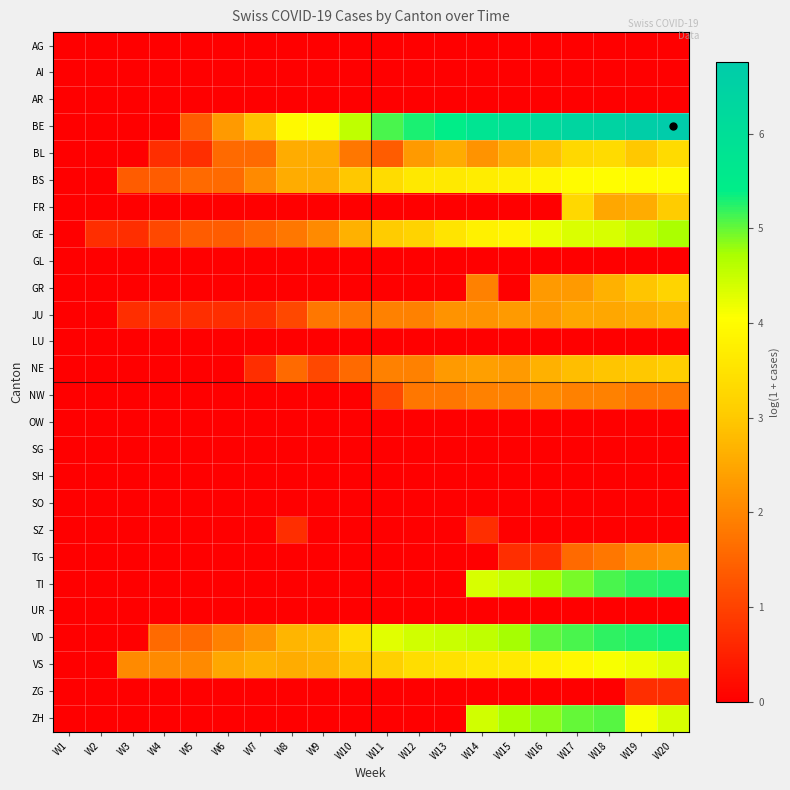

Reading right to left, transcribe all the data shown in this chart.

AG: W20=0.0	W19=0.0	W18=0.0	W17=0.0	W16=0.0	W15=0.0	W14=0.0	W13=0.0	W12=0.0	W11=0.0	W10=0.0	W9=0.0	W8=0.0	W7=0.0	W6=0.0	W5=0.0	W4=0.0	W3=0.0	W2=0.0	W1=0.0
AI: W20=0.0	W19=0.0	W18=0.0	W17=0.0	W16=0.0	W15=0.0	W14=0.0	W13=0.0	W12=0.0	W11=0.0	W10=0.0	W9=0.0	W8=0.0	W7=0.0	W6=0.0	W5=0.0	W4=0.0	W3=0.0	W2=0.0	W1=0.0
AR: W20=0.0	W19=0.0	W18=0.0	W17=0.0	W16=0.0	W15=0.0	W14=0.0	W13=0.0	W12=0.0	W11=0.0	W10=0.0	W9=0.0	W8=0.0	W7=0.0	W6=0.0	W5=0.0	W4=0.0	W3=0.0	W2=0.0	W1=0.0
BE: W20=6.8	W19=6.6	W18=6.5	W17=6.4	W16=6.2	W15=5.9	W14=5.8	W13=5.4	W12=5.3	W11=5.1	W10=4.5	W9=4.1	W8=4.0	W7=2.9	W6=2.3	W5=1.4	W4=0.0	W3=0.0	W2=0.0	W1=0.0
BL: W20=3.3	W19=3.0	W18=3.3	W17=3.3	W16=2.9	W15=2.6	W14=2.2	W13=2.6	W12=2.3	W11=1.4	W10=1.8	W9=2.6	W8=2.6	W7=1.6	W6=1.6	W5=0.7	W4=0.7	W3=0.0	W2=0.0	W1=0.0
BS: W20=4.0	W19=4.0	W18=4.0	W17=4.0	W16=3.9	W15=3.8	W14=3.7	W13=3.6	W12=3.6	W11=3.4	W10=3.0	W9=2.6	W8=2.6	W7=2.1	W6=1.6	W5=1.6	W4=1.4	W3=1.4	W2=0.0	W1=0.0
FR: W20=3.0	W19=2.6	W18=2.5	W17=3.3	W16=0.0	W15=0.0	W14=0.0	W13=0.0	W12=0.0	W11=0.0	W10=0.0	W9=0.0	W8=0.0	W7=0.0	W6=0.0	W5=0.0	W4=0.0	W3=0.0	W2=0.0	W1=0.0
GE: W20=4.7	W19=4.5	W18=4.4	W17=4.3	W16=4.2	W15=3.9	W14=3.8	W13=3.5	W12=3.2	W11=3.0	W10=2.6	W9=2.1	W8=1.8	W7=1.6	W6=1.4	W5=1.4	W4=1.1	W3=0.7	W2=0.7	W1=0.0
GL: W20=0.0	W19=0.0	W18=0.0	W17=0.0	W16=0.0	W15=0.0	W14=0.0	W13=0.0	W12=0.0	W11=0.0	W10=0.0	W9=0.0	W8=0.0	W7=0.0	W6=0.0	W5=0.0	W4=0.0	W3=0.0	W2=0.0	W1=0.0
GR: W20=3.2	W19=2.9	W18=2.6	W17=2.3	W16=2.3	W15=0.0	W14=1.9	W13=0.0	W12=0.0	W11=0.0	W10=0.0	W9=0.0	W8=0.0	W7=0.0	W6=0.0	W5=0.0	W4=0.0	W3=0.0	W2=0.0	W1=0.0
JU: W20=2.7	W19=2.6	W18=2.5	W17=2.5	W16=2.3	W15=2.3	W14=2.2	W13=2.2	W12=1.9	W11=1.9	W10=1.8	W9=1.8	W8=1.1	W7=0.7	W6=0.7	W5=0.7	W4=0.7	W3=0.7	W2=0.0	W1=0.0
LU: W20=0.0	W19=0.0	W18=0.0	W17=0.0	W16=0.0	W15=0.0	W14=0.0	W13=0.0	W12=0.0	W11=0.0	W10=0.0	W9=0.0	W8=0.0	W7=0.0	W6=0.0	W5=0.0	W4=0.0	W3=0.0	W2=0.0	W1=0.0
NE: W20=3.1	W19=3.0	W18=2.9	W17=2.8	W16=2.6	W15=2.3	W14=2.4	W13=2.3	W12=1.9	W11=1.9	W10=1.6	W9=1.1	W8=1.6	W7=0.7	W6=0.0	W5=0.0	W4=0.0	W3=0.0	W2=0.0	W1=0.0
NW: W20=1.8	W19=1.8	W18=1.9	W17=1.9	W16=2.1	W15=1.9	W14=1.9	W13=1.8	W12=1.8	W11=1.1	W10=0.0	W9=0.0	W8=0.0	W7=0.0	W6=0.0	W5=0.0	W4=0.0	W3=0.0	W2=0.0	W1=0.0
OW: W20=0.0	W19=0.0	W18=0.0	W17=0.0	W16=0.0	W15=0.0	W14=0.0	W13=0.0	W12=0.0	W11=0.0	W10=0.0	W9=0.0	W8=0.0	W7=0.0	W6=0.0	W5=0.0	W4=0.0	W3=0.0	W2=0.0	W1=0.0
SG: W20=0.0	W19=0.0	W18=0.0	W17=0.0	W16=0.0	W15=0.0	W14=0.0	W13=0.0	W12=0.0	W11=0.0	W10=0.0	W9=0.0	W8=0.0	W7=0.0	W6=0.0	W5=0.0	W4=0.0	W3=0.0	W2=0.0	W1=0.0
SH: W20=0.0	W19=0.0	W18=0.0	W17=0.0	W16=0.0	W15=0.0	W14=0.0	W13=0.0	W12=0.0	W11=0.0	W10=0.0	W9=0.0	W8=0.0	W7=0.0	W6=0.0	W5=0.0	W4=0.0	W3=0.0	W2=0.0	W1=0.0
SO: W20=0.0	W19=0.0	W18=0.0	W17=0.0	W16=0.0	W15=0.0	W14=0.0	W13=0.0	W12=0.0	W11=0.0	W10=0.0	W9=0.0	W8=0.0	W7=0.0	W6=0.0	W5=0.0	W4=0.0	W3=0.0	W2=0.0	W1=0.0
SZ: W20=0.0	W19=0.0	W18=0.0	W17=0.0	W16=0.0	W15=0.0	W14=0.7	W13=0.0	W12=0.0	W11=0.0	W10=0.0	W9=0.0	W8=0.7	W7=0.0	W6=0.0	W5=0.0	W4=0.0	W3=0.0	W2=0.0	W1=0.0
TG: W20=2.2	W19=2.1	W18=1.8	W17=1.6	W16=0.7	W15=0.7	W14=0.0	W13=0.0	W12=0.0	W11=0.0	W10=0.0	W9=0.0	W8=0.0	W7=0.0	W6=0.0	W5=0.0	W4=0.0	W3=0.0	W2=0.0	W1=0.0
TI: W20=5.3	W19=5.2	W18=5.1	W17=4.9	W16=4.7	W15=4.5	W14=4.4	W13=0.0	W12=0.0	W11=0.0	W10=0.0	W9=0.0	W8=0.0	W7=0.0	W6=0.0	W5=0.0	W4=0.0	W3=0.0	W2=0.0	W1=0.0
UR: W20=0.0	W19=0.0	W18=0.0	W17=0.0	W16=0.0	W15=0.0	W14=0.0	W13=0.0	W12=0.0	W11=0.0	W10=0.0	W9=0.0	W8=0.0	W7=0.0	W6=0.0	W5=0.0	W4=0.0	W3=0.0	W2=0.0	W1=0.0
VD: W20=5.3	W19=5.3	W18=5.2	W17=5.1	W16=5.0	W15=4.7	W14=4.6	W13=4.5	W12=4.4	W11=4.3	W10=3.4	W9=2.8	W8=2.7	W7=2.2	W6=1.9	W5=1.6	W4=1.6	W3=0.0	W2=0.0	W1=0.0
VS: W20=4.3	W19=4.2	W18=4.1	W17=3.9	W16=3.8	W15=3.6	W14=3.6	W13=3.5	W12=3.4	W11=3.1	W10=2.9	W9=2.6	W8=2.6	W7=2.6	W6=2.5	W5=2.1	W4=2.1	W3=2.1	W2=0.0	W1=0.0
ZG: W20=0.7	W19=0.7	W18=0.0	W17=0.0	W16=0.0	W15=0.0	W14=0.0	W13=0.0	W12=0.0	W11=0.0	W10=0.0	W9=0.0	W8=0.0	W7=0.0	W6=0.0	W5=0.0	W4=0.0	W3=0.0	W2=0.0	W1=0.0
ZH: W20=4.4	W19=4.1	W18=5.1	W17=5.0	W16=4.9	W15=4.7	W14=4.4	W13=0.0	W12=0.0	W11=0.0	W10=0.0	W9=0.0	W8=0.0	W7=0.0	W6=0.0	W5=0.0	W4=0.0	W3=0.0	W2=0.0	W1=0.0